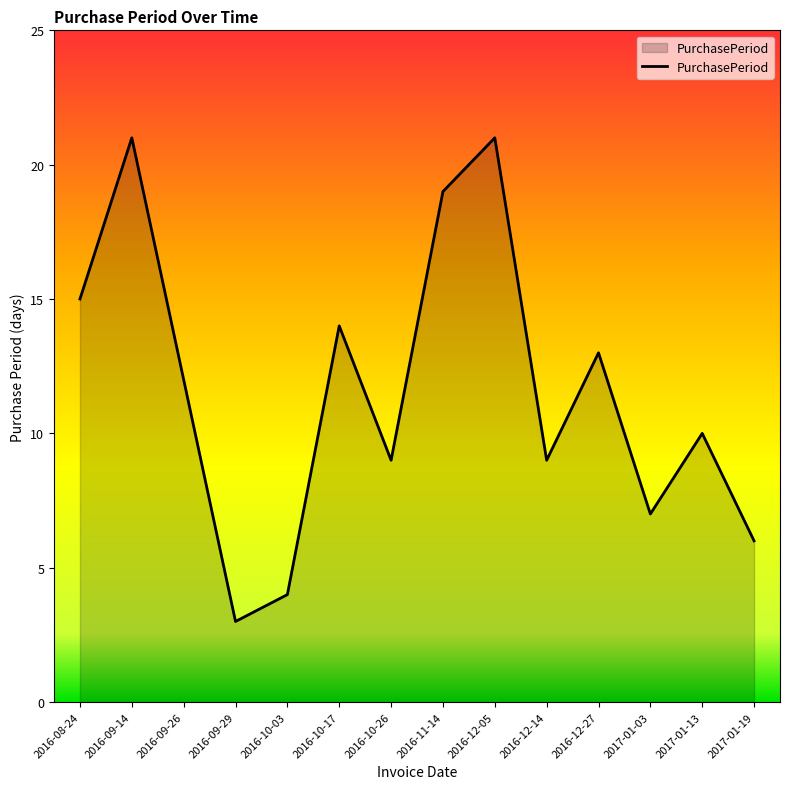

Does the chart have visible grid lines?

No